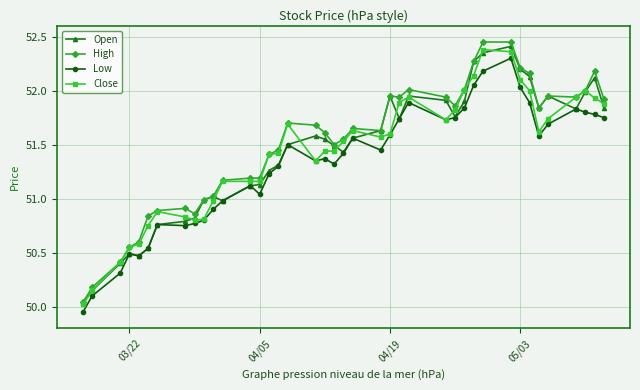

True or false: Close has more than 1 points higher than both neighbors.

True